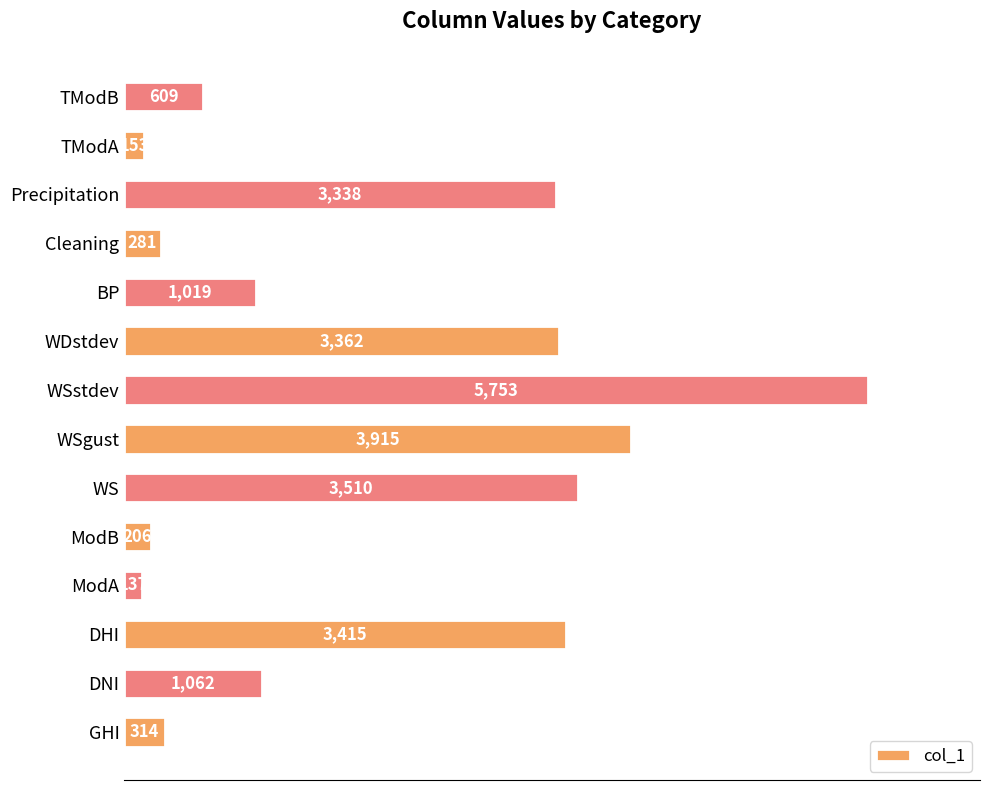

At which category does the chart reach its peak across all series?

WSstdev